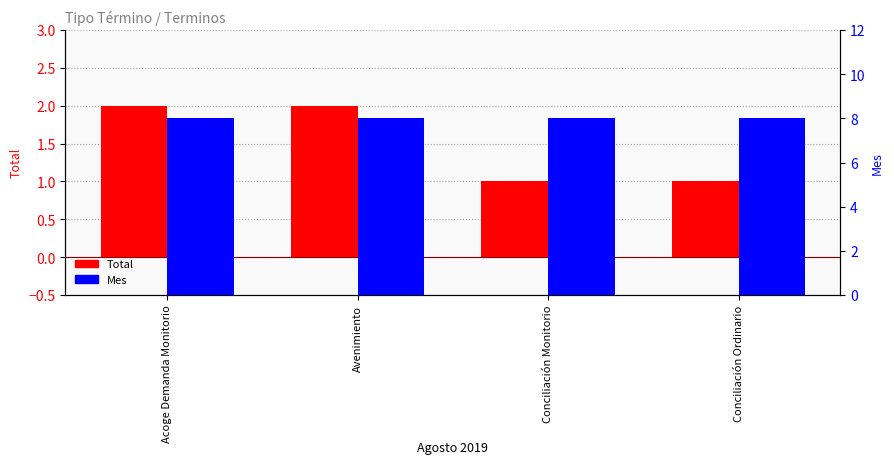

The Total series shows 1 at Conciliación Ordinario. True or false?

True